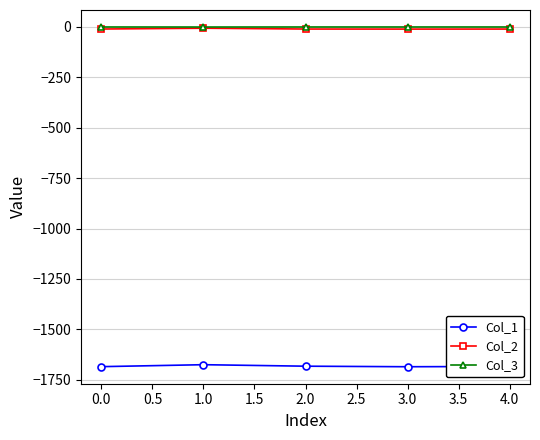

What is the maximum value for Col_1?

-1675.5